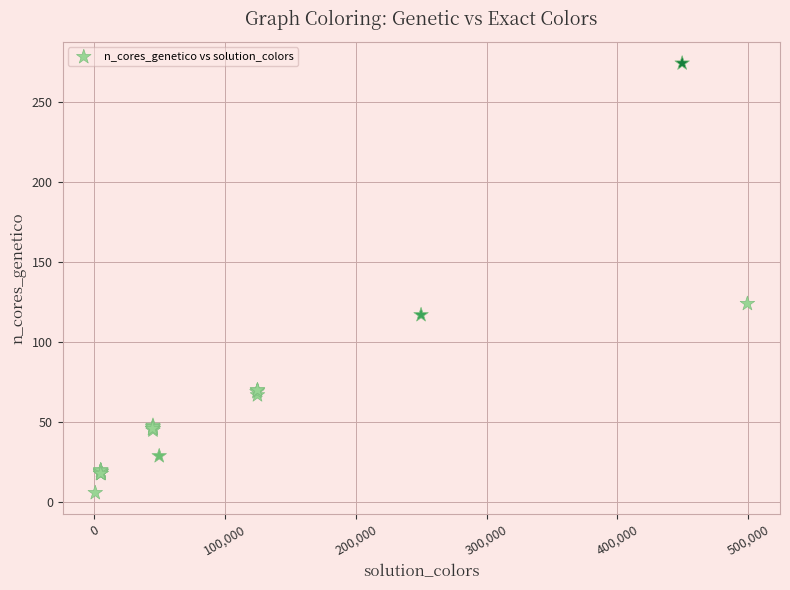

What Y value in the scatter plot is closest to 140?

124